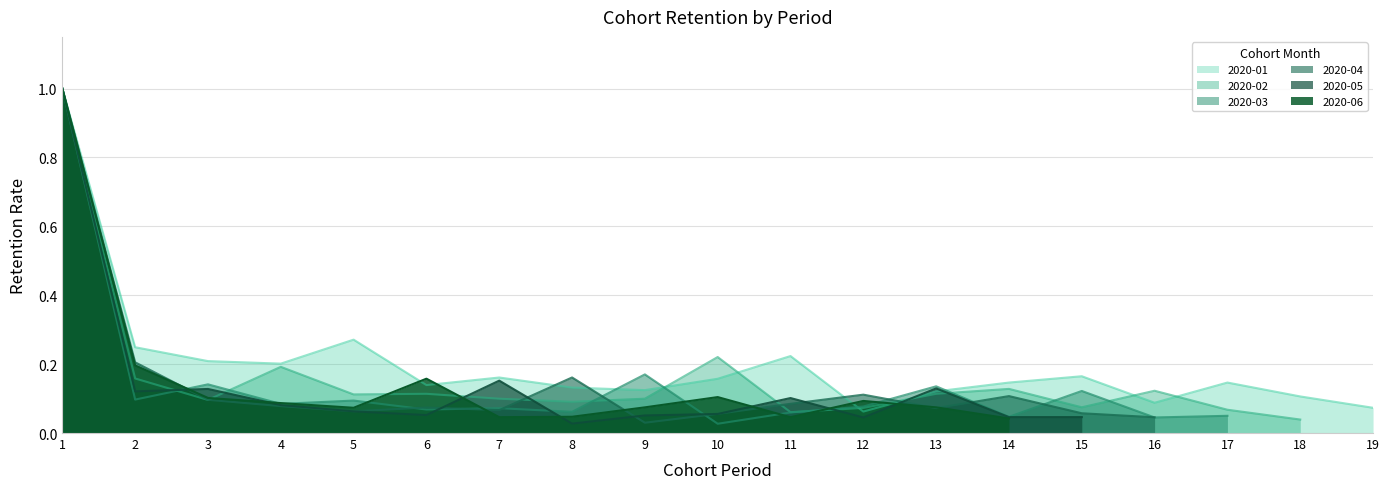

How many data points does each series have?

19